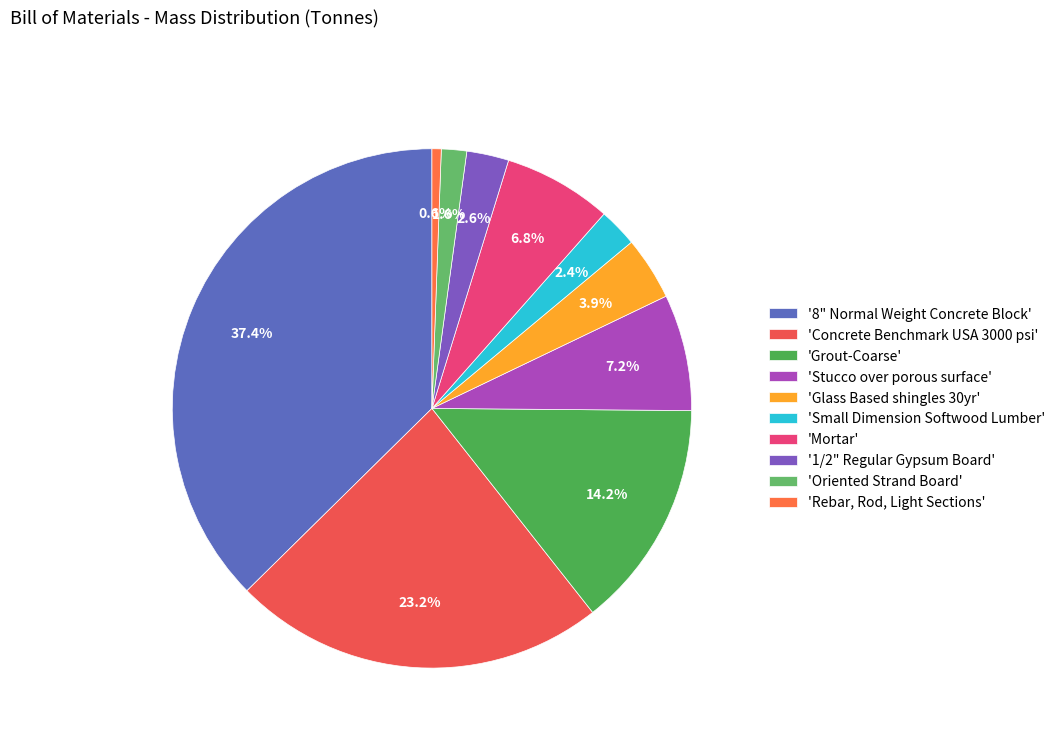

Which category has the biggest portion of the pie?

'8" Normal Weight Concrete Block'